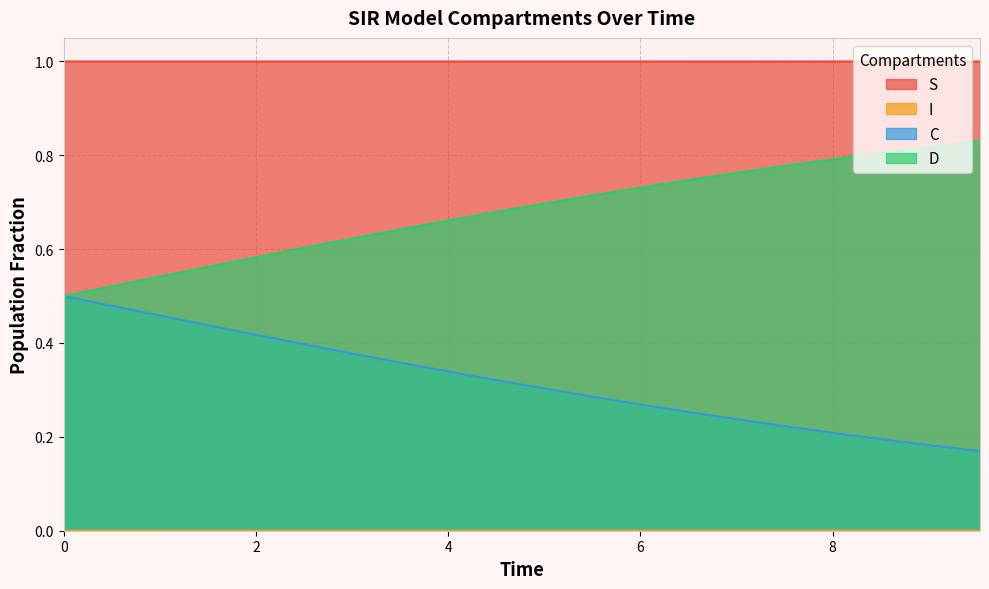

List the series in order of their peak value, lowest first.

I, C, D, S